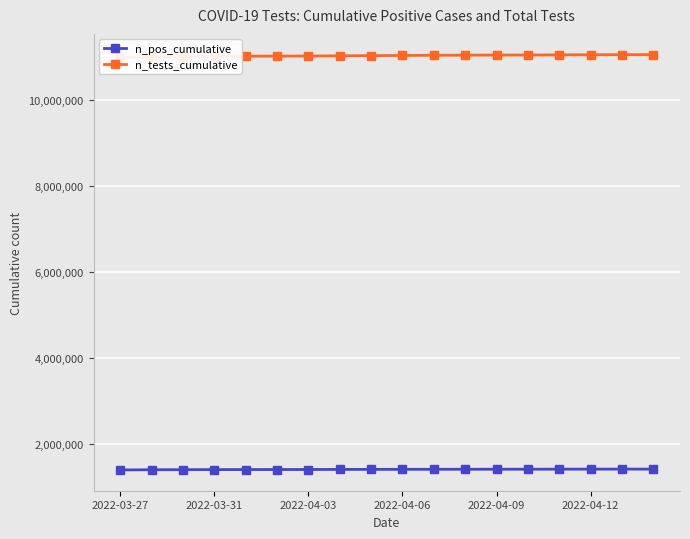

Which series has the largest range (max minus min)?

n_tests_cumulative